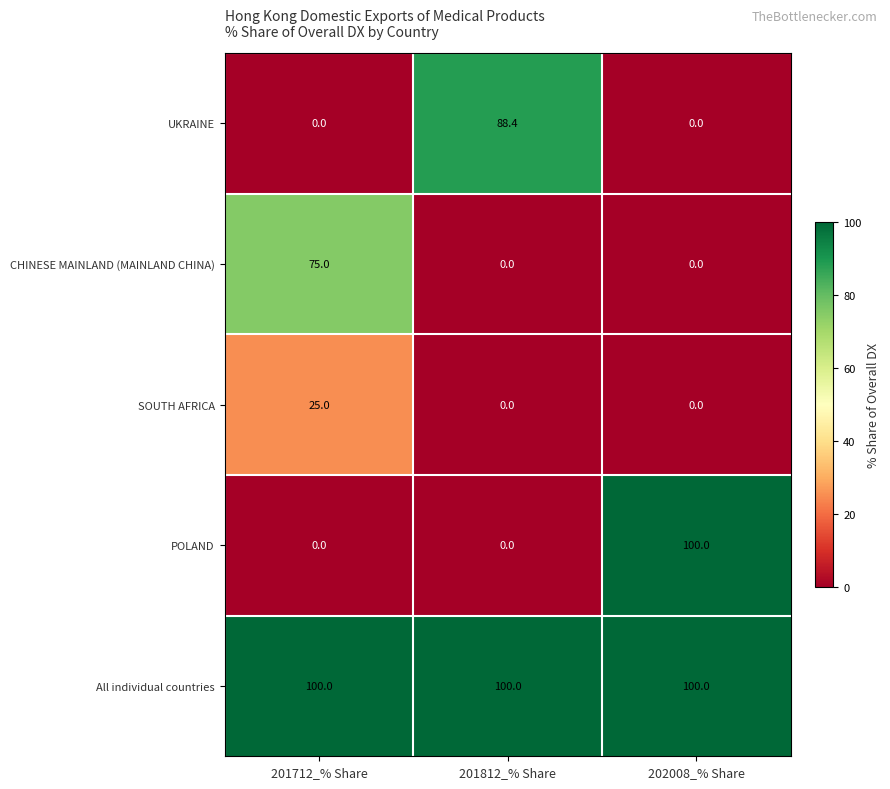

Reading left to right, list all the values displayed in this chart.

UKRAINE: 201712_% Share=0.0	201812_% Share=88.4	202008_% Share=0.0
CHINESE MAINLAND (MAINLAND CHINA): 201712_% Share=75.0	201812_% Share=0.0	202008_% Share=0.0
SOUTH AFRICA: 201712_% Share=25.0	201812_% Share=0.0	202008_% Share=0.0
POLAND: 201712_% Share=0.0	201812_% Share=0.0	202008_% Share=100.0
All individual countries: 201712_% Share=100.0	201812_% Share=100.0	202008_% Share=100.0